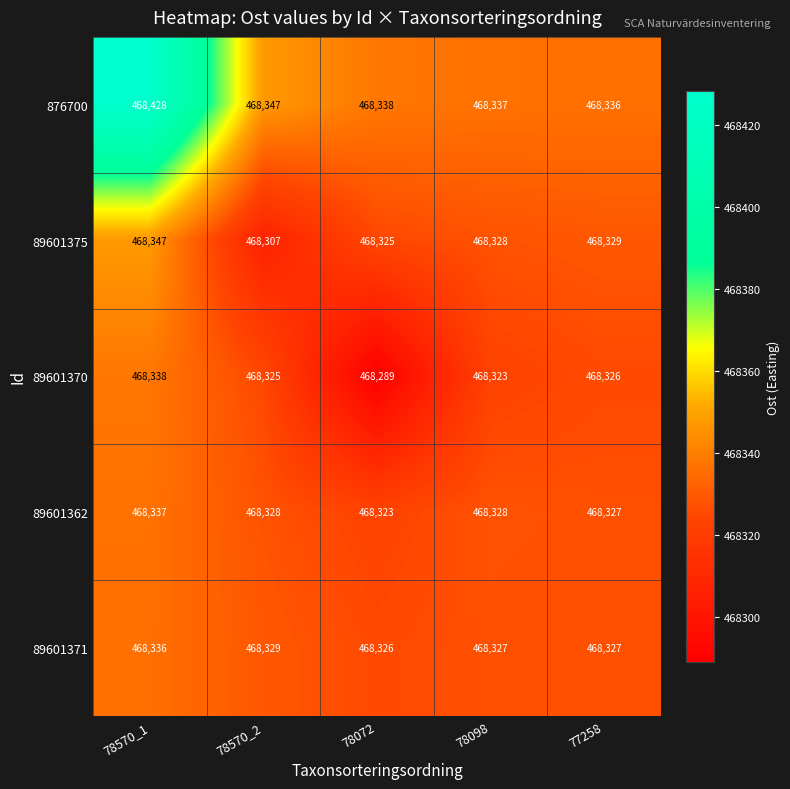

At how many categories does at least one series exceed 468331?

5